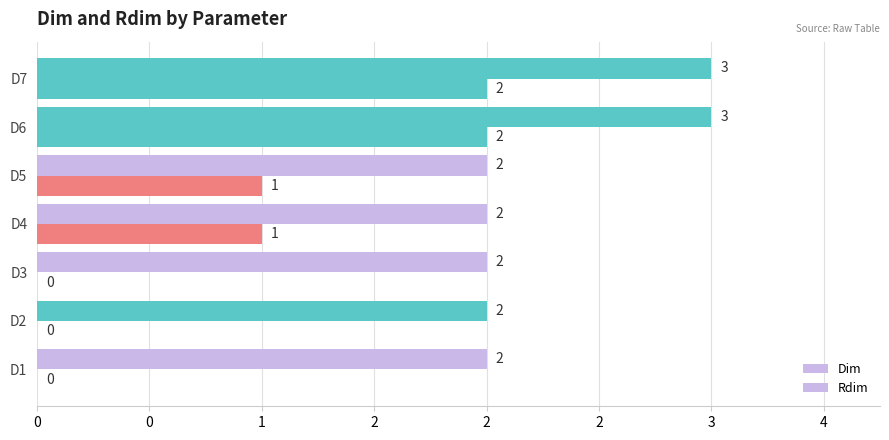

Which series has the largest range (max minus min)?

Rdim